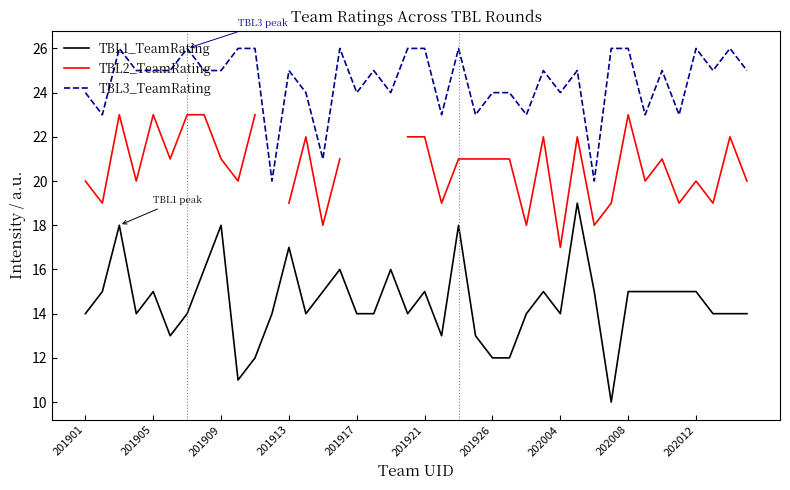

True or false: TBL1_TeamRating and TBL3_TeamRating intersect in this chart.

False